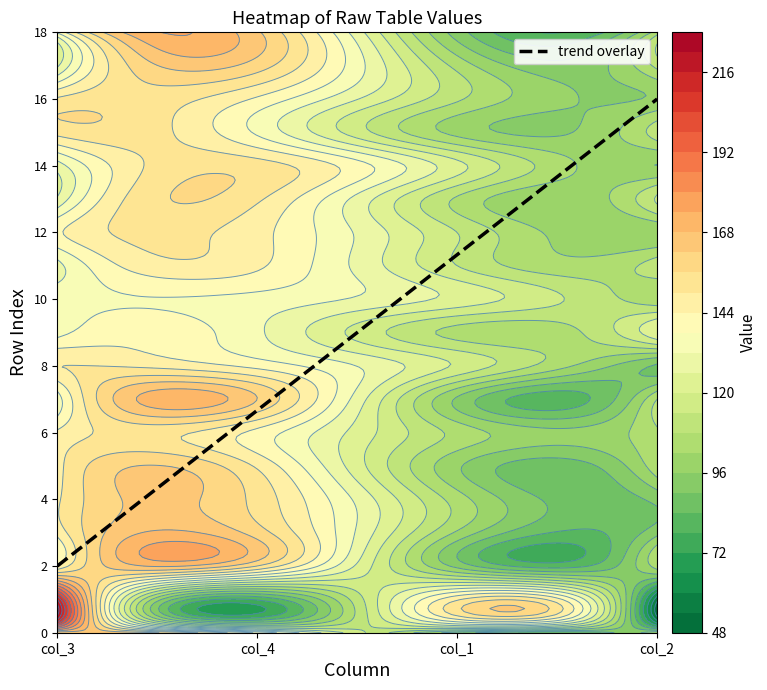

What is the difference between the maximum and minimum values in the 3 series?

65